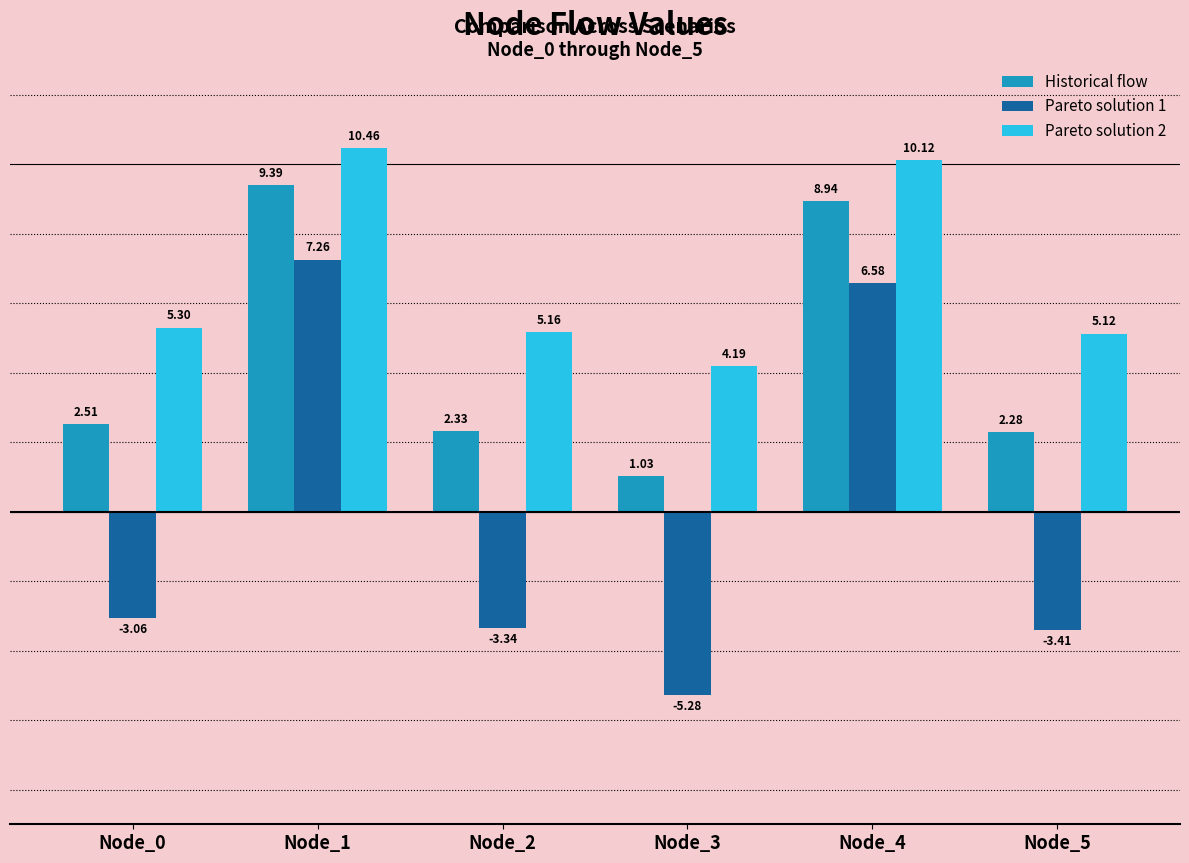

What is the smallest value displayed?

-5.3